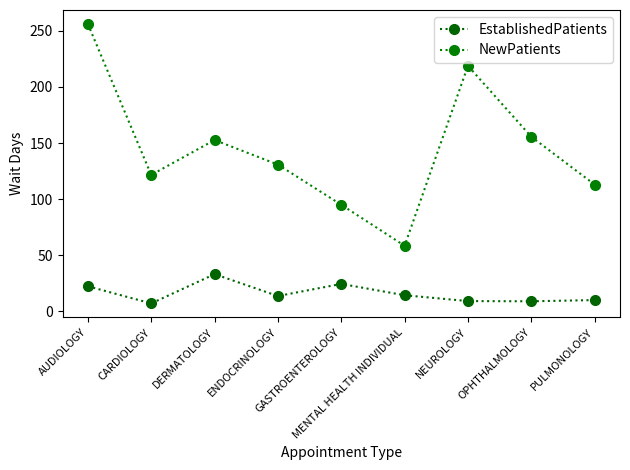

What is the difference between the NewPatients values at MENTAL HEALTH INDIVIDUAL and CARDIOLOGY?

63.1